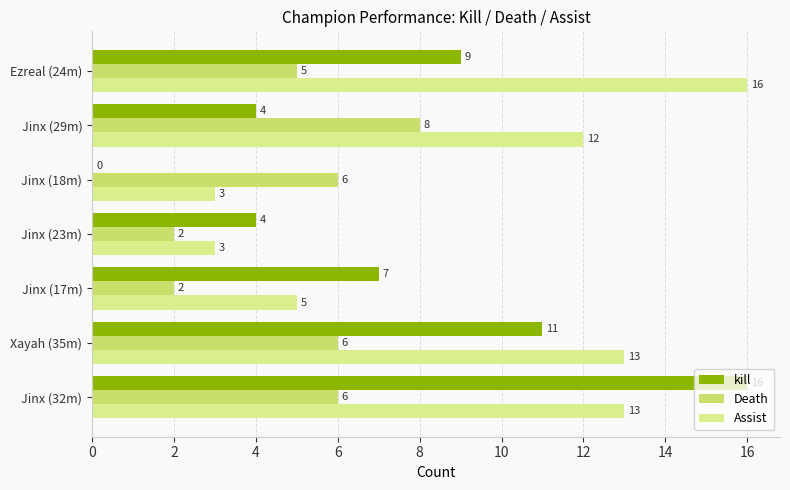

How many categories are shown in the chart?

7